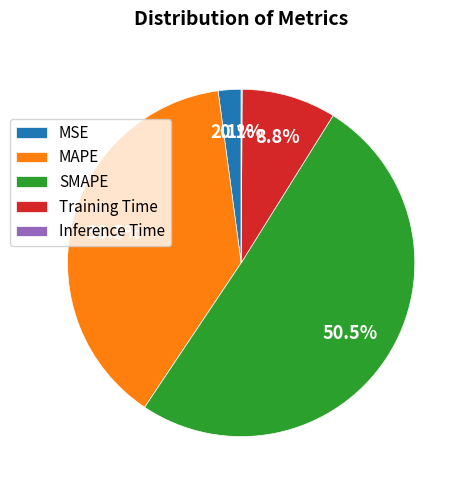

Is the sum of MSE and SMAPE greater than half?

Yes